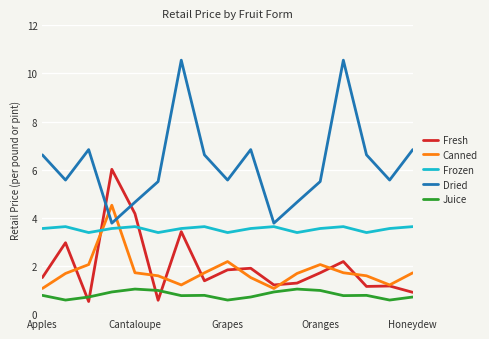

Which series has the largest range (max minus min)?

Dried